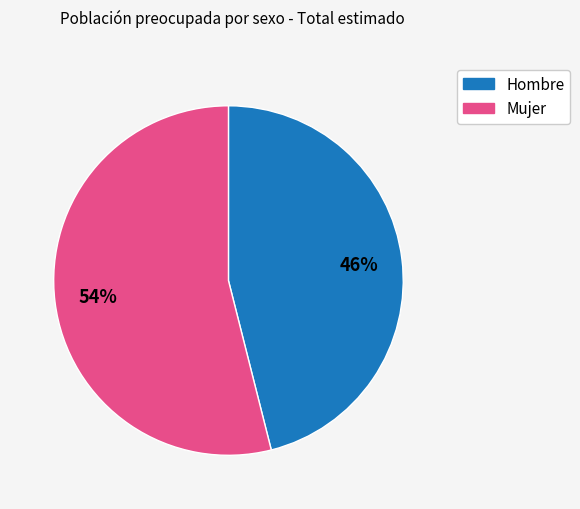

Is Mujer the majority of the pie?

Yes